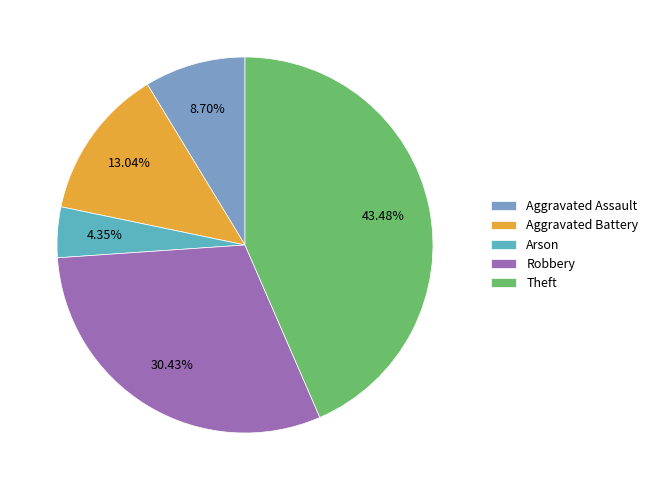

What percentage is the Arson slice, to the nearest percent?

4%